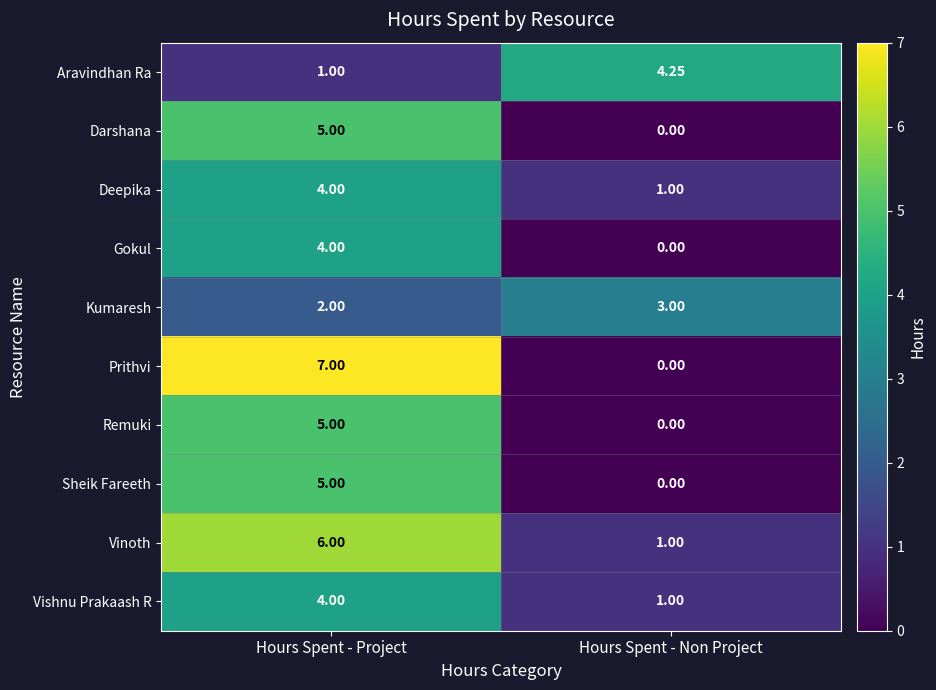

Where is Deepika nearest to the value 2?

Hours Spent - Non Project